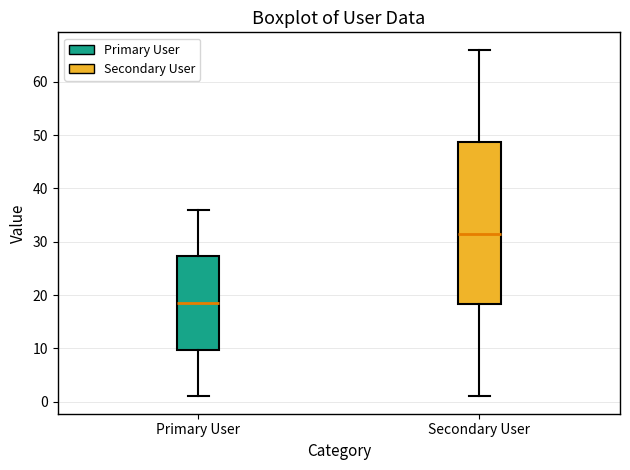

Where is the lower edge of the box for Primary User on the y-axis? The values are not printed on the chart, so give them approximately, as read against the axis.

10